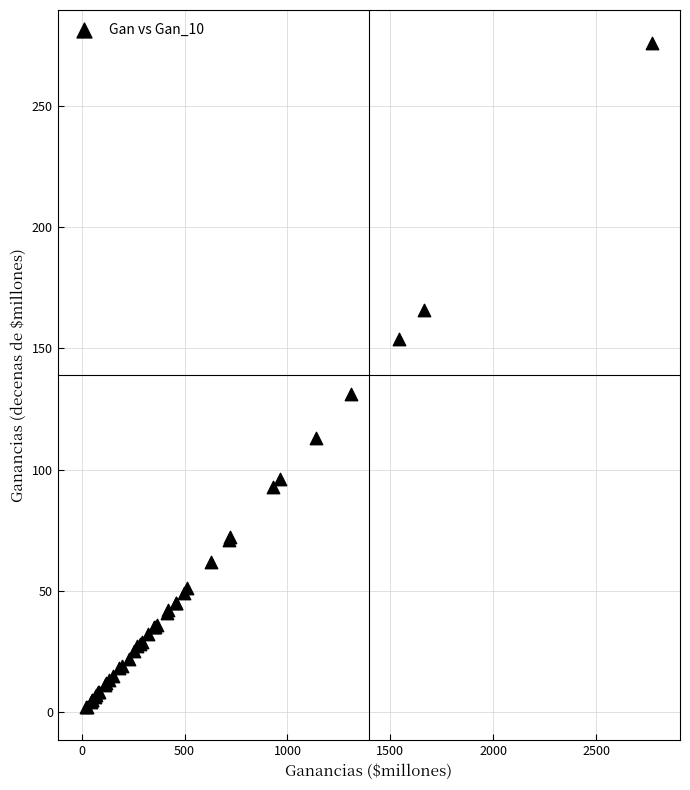

What Y value in the scatter plot is closest to 139?

131